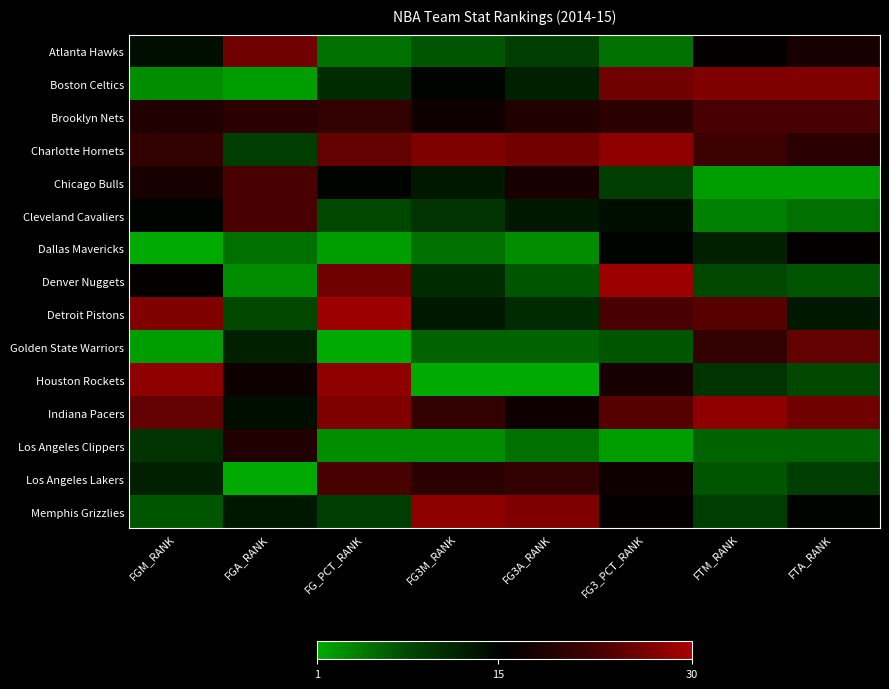

Reading left to right, list all the values displayed in this chart.

Atlanta Hawks: FGM_RANK=14	FGA_RANK=26	FG_PCT_RANK=5	FG3M_RANK=7	FG3A_RANK=9	FG3_PCT_RANK=5	FTM_RANK=16	FTA_RANK=18
Boston Celtics: FGM_RANK=3	FGA_RANK=2	FG_PCT_RANK=11	FG3M_RANK=15	FG3A_RANK=12	FG3_PCT_RANK=26	FTM_RANK=27	FTA_RANK=27
Brooklyn Nets: FGM_RANK=19	FGA_RANK=20	FG_PCT_RANK=21	FG3M_RANK=17	FG3A_RANK=19	FG3_PCT_RANK=20	FTM_RANK=23	FTA_RANK=23
Charlotte Hornets: FGM_RANK=21	FGA_RANK=9	FG_PCT_RANK=25	FG3M_RANK=27	FG3A_RANK=26	FG3_PCT_RANK=28	FTM_RANK=22	FTA_RANK=20
Chicago Bulls: FGM_RANK=18	FGA_RANK=23	FG_PCT_RANK=15	FG3M_RANK=13	FG3A_RANK=18	FG3_PCT_RANK=9	FTM_RANK=2	FTA_RANK=2
Cleveland Cavaliers: FGM_RANK=15	FGA_RANK=23	FG_PCT_RANK=8	FG3M_RANK=10	FG3A_RANK=13	FG3_PCT_RANK=14	FTM_RANK=4	FTA_RANK=5
Dallas Mavericks: FGM_RANK=1	FGA_RANK=5	FG_PCT_RANK=2	FG3M_RANK=5	FG3A_RANK=3	FG3_PCT_RANK=15	FTM_RANK=12	FTA_RANK=16
Denver Nuggets: FGM_RANK=16	FGA_RANK=3	FG_PCT_RANK=26	FG3M_RANK=11	FG3A_RANK=7	FG3_PCT_RANK=29	FTM_RANK=8	FTA_RANK=7
Detroit Pistons: FGM_RANK=27	FGA_RANK=8	FG_PCT_RANK=29	FG3M_RANK=13	FG3A_RANK=11	FG3_PCT_RANK=23	FTM_RANK=24	FTA_RANK=13
Golden State Warriors: FGM_RANK=2	FGA_RANK=12	FG_PCT_RANK=1	FG3M_RANK=6	FG3A_RANK=6	FG3_PCT_RANK=7	FTM_RANK=21	FTA_RANK=25
Houston Rockets: FGM_RANK=28	FGA_RANK=17	FG_PCT_RANK=28	FG3M_RANK=1	FG3A_RANK=1	FG3_PCT_RANK=18	FTM_RANK=10	FTA_RANK=8
Indiana Pacers: FGM_RANK=25	FGA_RANK=14	FG_PCT_RANK=27	FG3M_RANK=21	FG3A_RANK=17	FG3_PCT_RANK=24	FTM_RANK=28	FTA_RANK=26
Los Angeles Clippers: FGM_RANK=10	FGA_RANK=19	FG_PCT_RANK=3	FG3M_RANK=3	FG3A_RANK=5	FG3_PCT_RANK=2	FTM_RANK=6	FTA_RANK=6
Los Angeles Lakers: FGM_RANK=12	FGA_RANK=1	FG_PCT_RANK=23	FG3M_RANK=20	FG3A_RANK=21	FG3_PCT_RANK=17	FTM_RANK=7	FTA_RANK=9
Memphis Grizzlies: FGM_RANK=7	FGA_RANK=13	FG_PCT_RANK=9	FG3M_RANK=28	FG3A_RANK=27	FG3_PCT_RANK=16	FTM_RANK=9	FTA_RANK=15